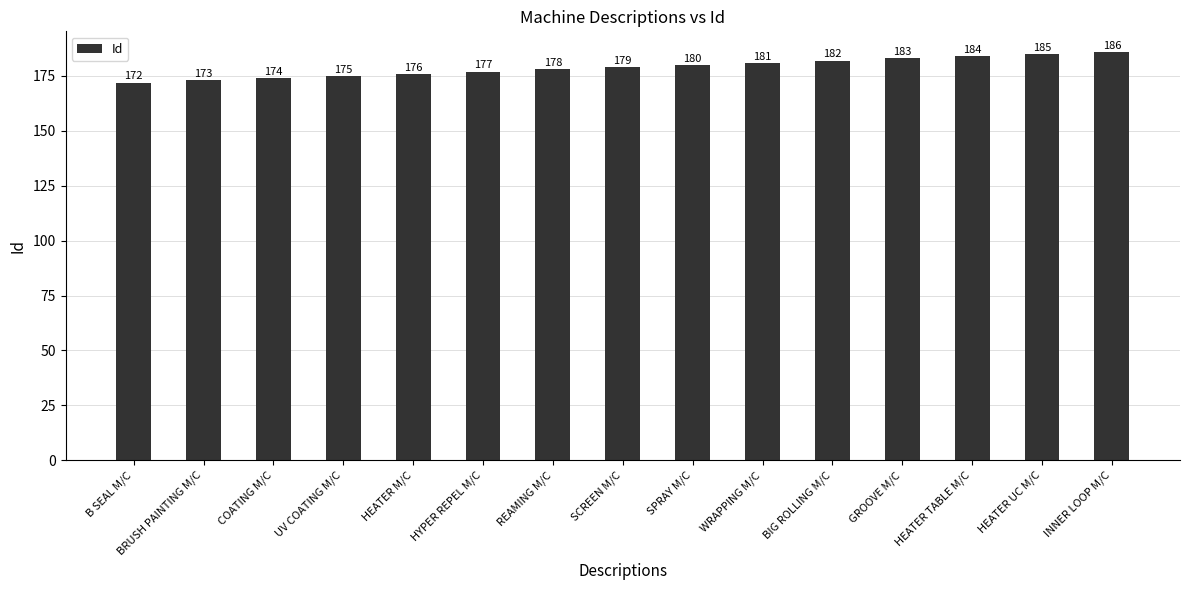

What position from the right is SCREEN M/C?

8